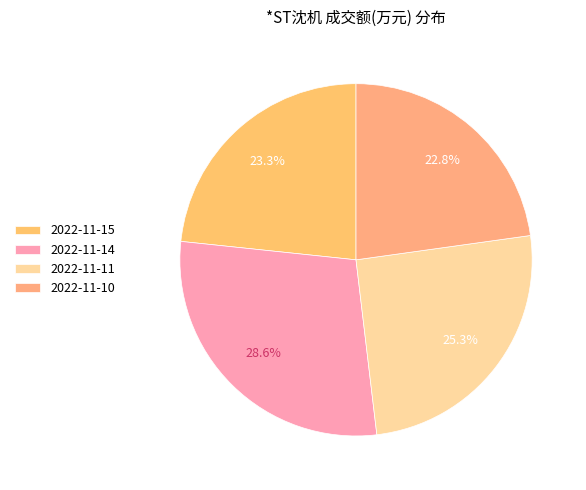

Is it true that 2022-11-10 is 23% of the pie?

True